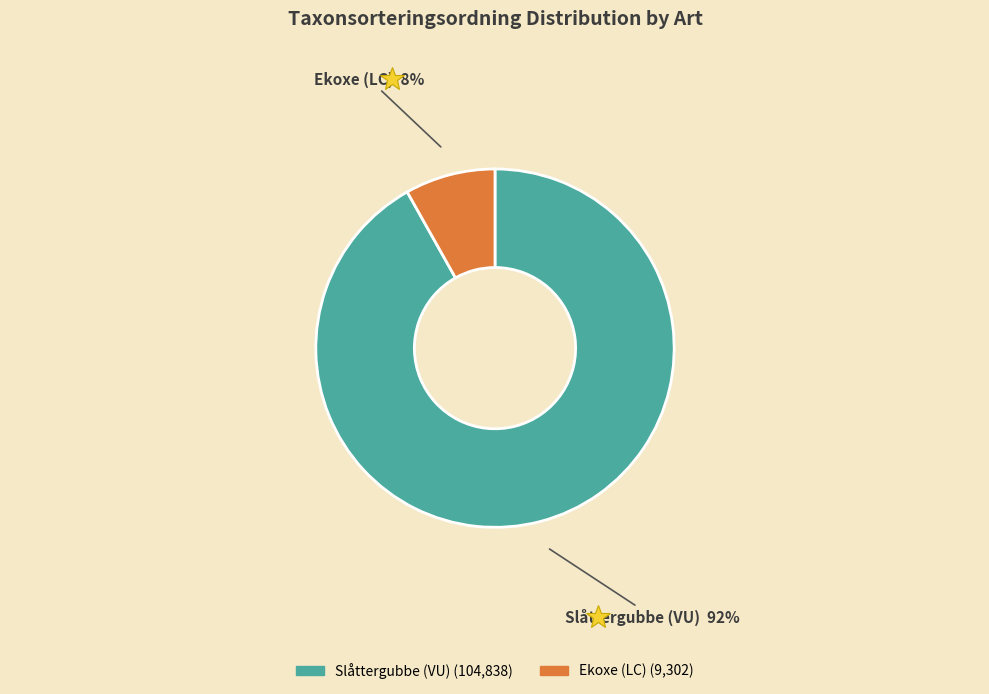

True or false: Slåttergubbe (VU) accounts for 92% of the total.

True